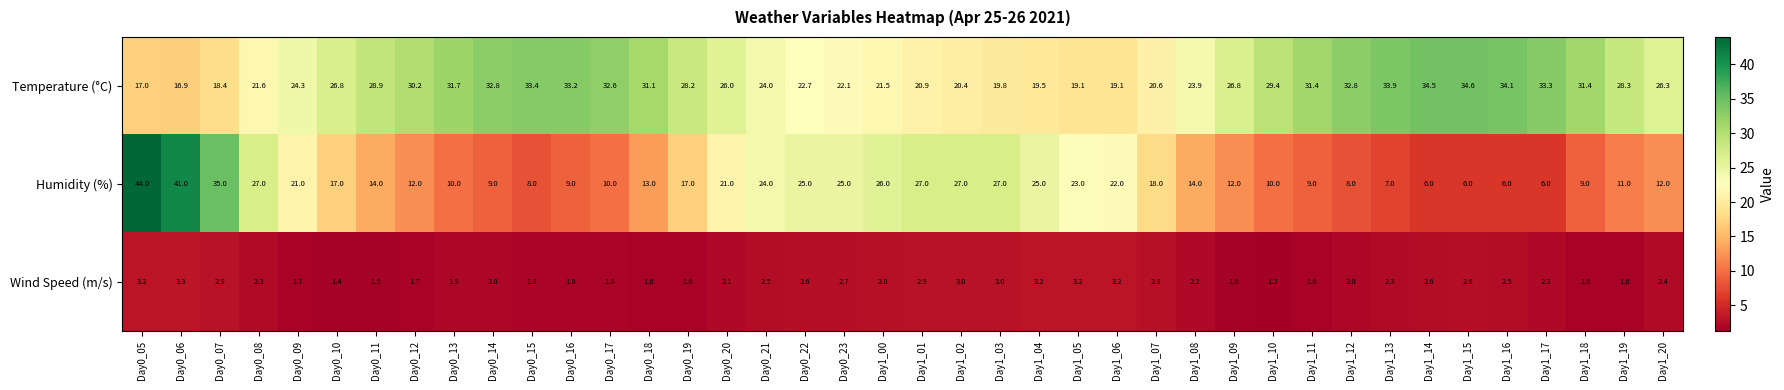

Which series has the largest total across all categories?

Temperature (°C)